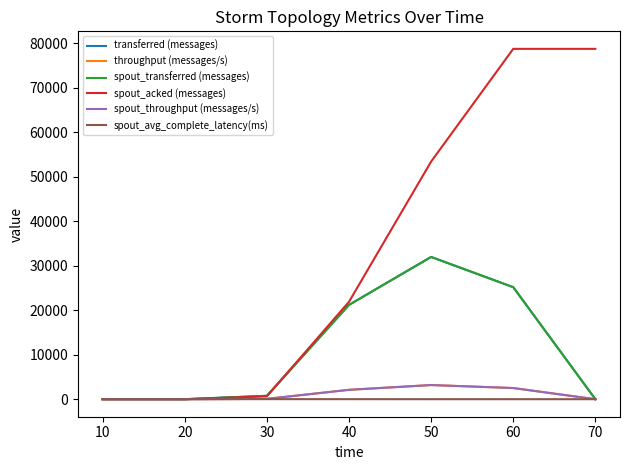

Does the chart have visible grid lines?

No